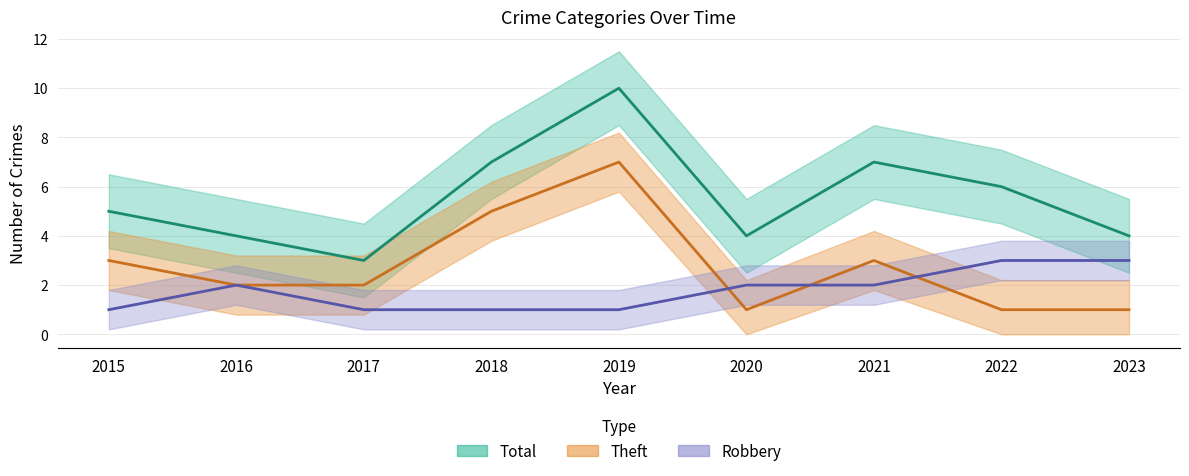

List the series in order of their peak value, lowest first.

Robbery, Theft, Total